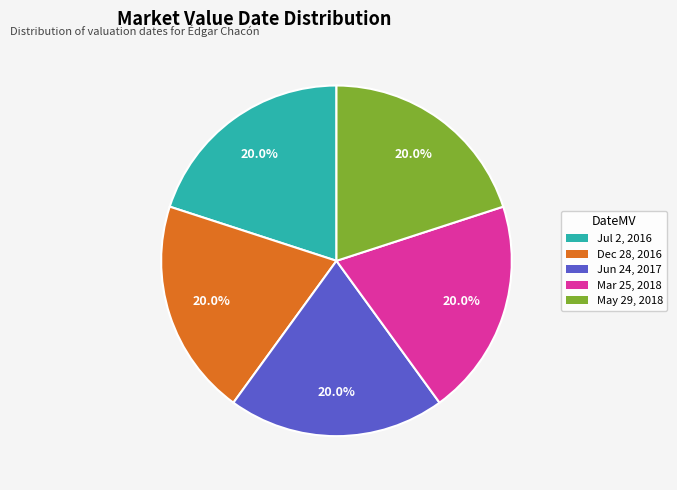

How many segments does this pie chart have?

5